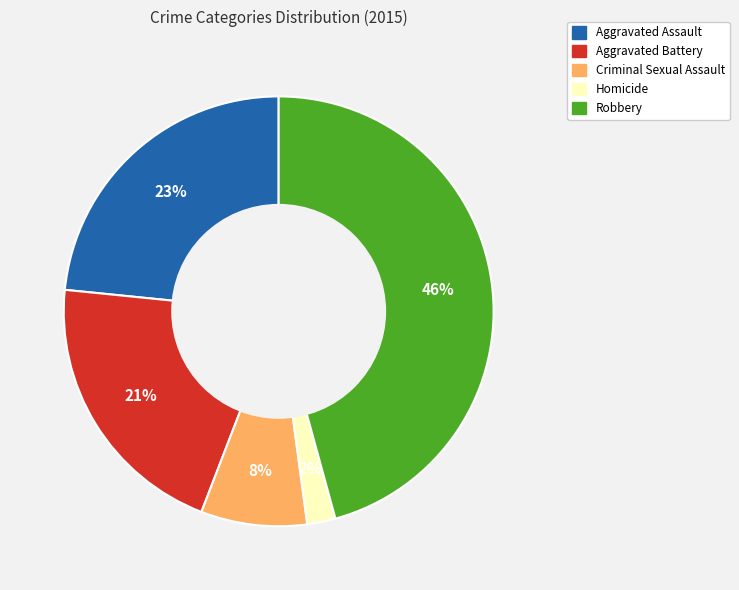

True or false: Criminal Sexual Assault accounts for 21% of the total.

False